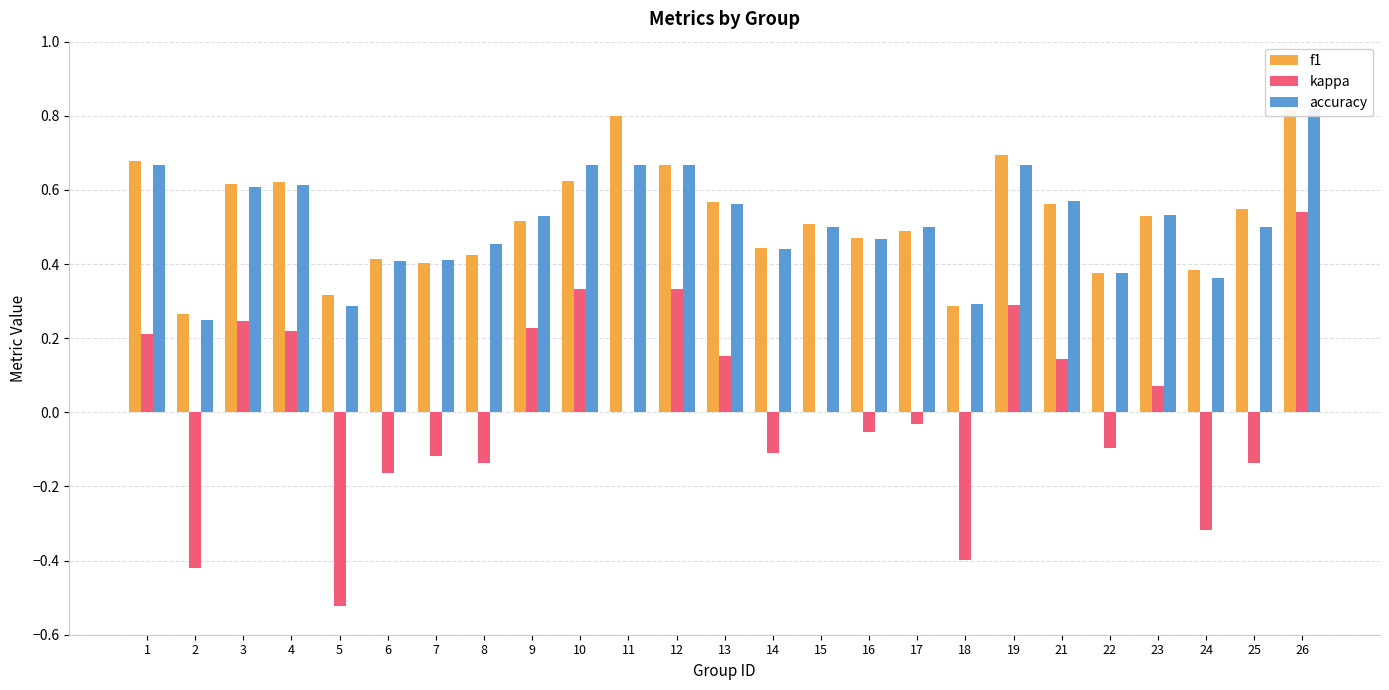

Reading left to right, transcribe all the data shown in this chart.

f1: 0.7	0.3	0.6	0.6	0.3	0.4	0.4	0.4	0.5	0.6	0.8	0.7	0.6	0.4	0.5	0.5	0.5	0.3	0.7	0.6	0.4	0.5	0.4	0.5	0.8
kappa: 0.2	-0.4	0.2	0.2	-0.5	-0.2	-0.1	-0.1	0.2	0.3	0.0	0.3	0.2	-0.1	0.0	-0.1	-0.0	-0.4	0.3	0.1	-0.1	0.1	-0.3	-0.1	0.5
accuracy: 0.7	0.2	0.6	0.6	0.3	0.4	0.4	0.5	0.5	0.7	0.7	0.7	0.6	0.4	0.5	0.5	0.5	0.3	0.7	0.6	0.4	0.5	0.4	0.5	0.8